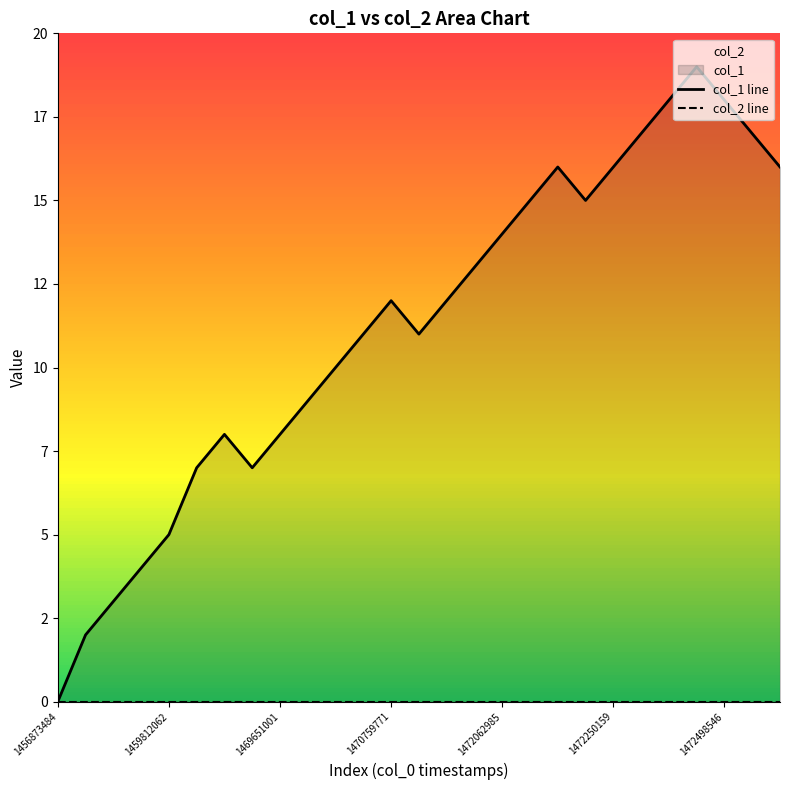

Which series has the widest spread of values?

col_1 line